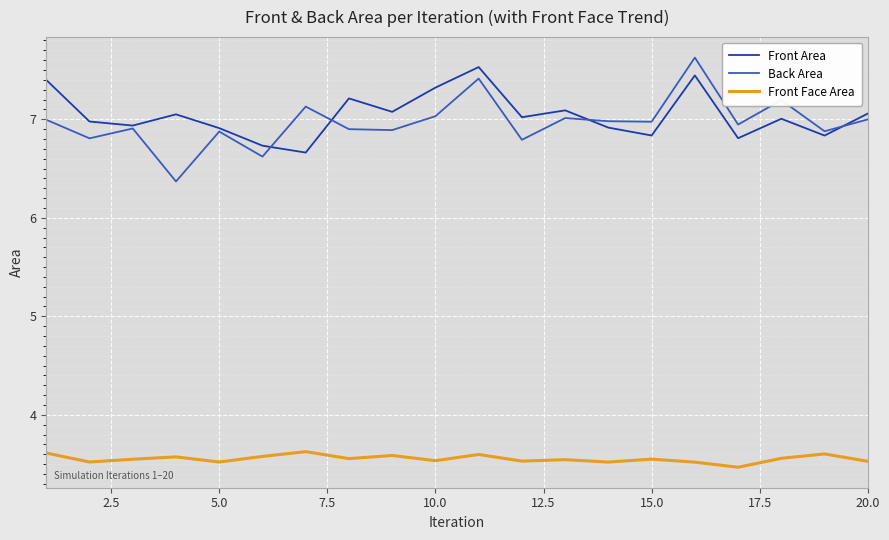

What is the maximum value for Back Area?

7.6